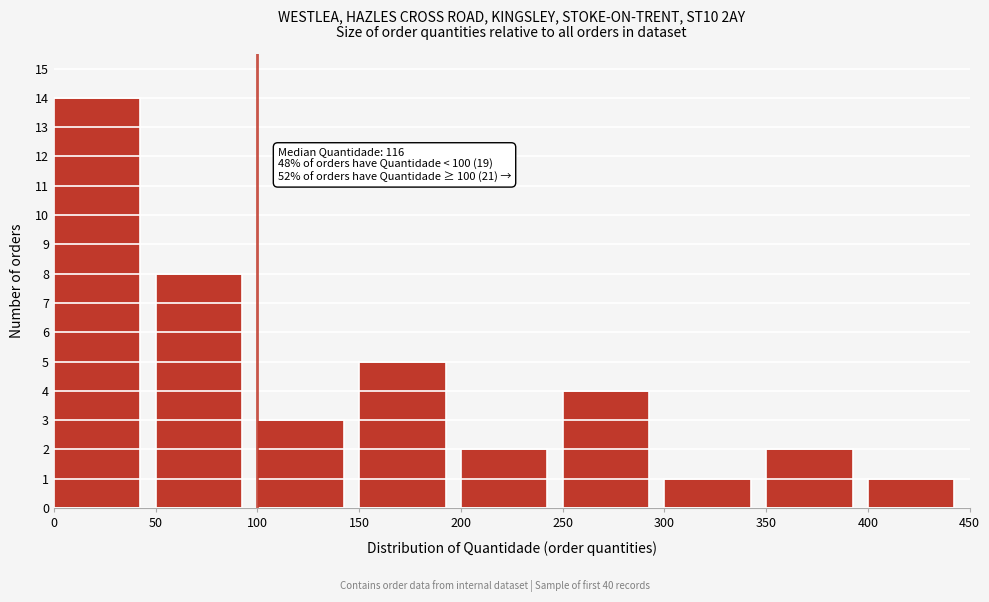

Which range on the x-axis has the tallest bar?

0 to 50